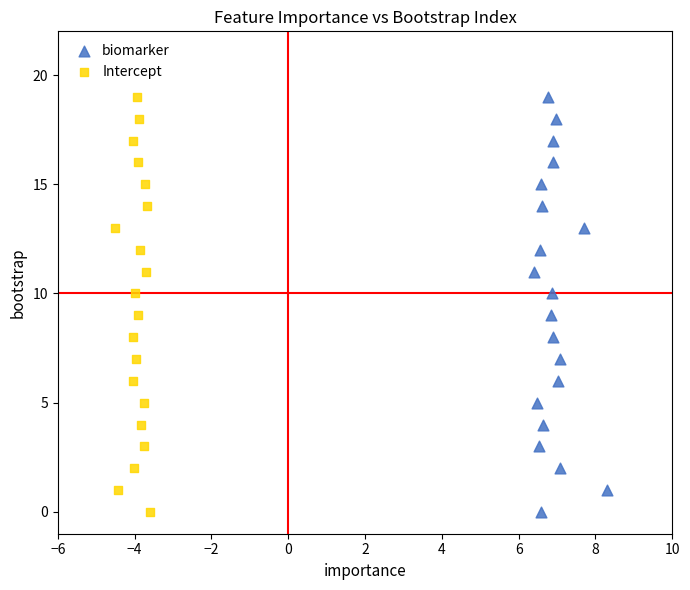

What are all the series names shown in the legend?

biomarker, Intercept